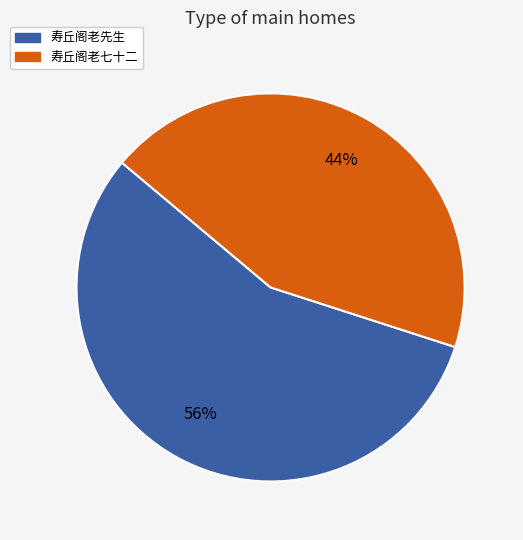

What is the ratio of the value at 寿丘阁老先生 to the value at 寿丘阁老七十二?

1.3